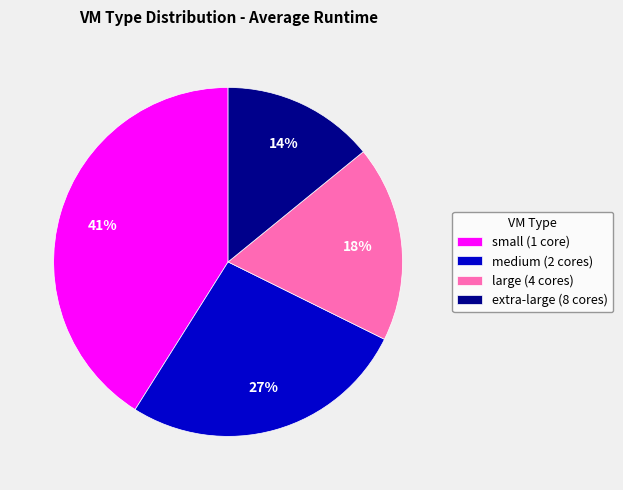

The extra-large (8 cores) slice represents 8% of the pie. True or false?

False